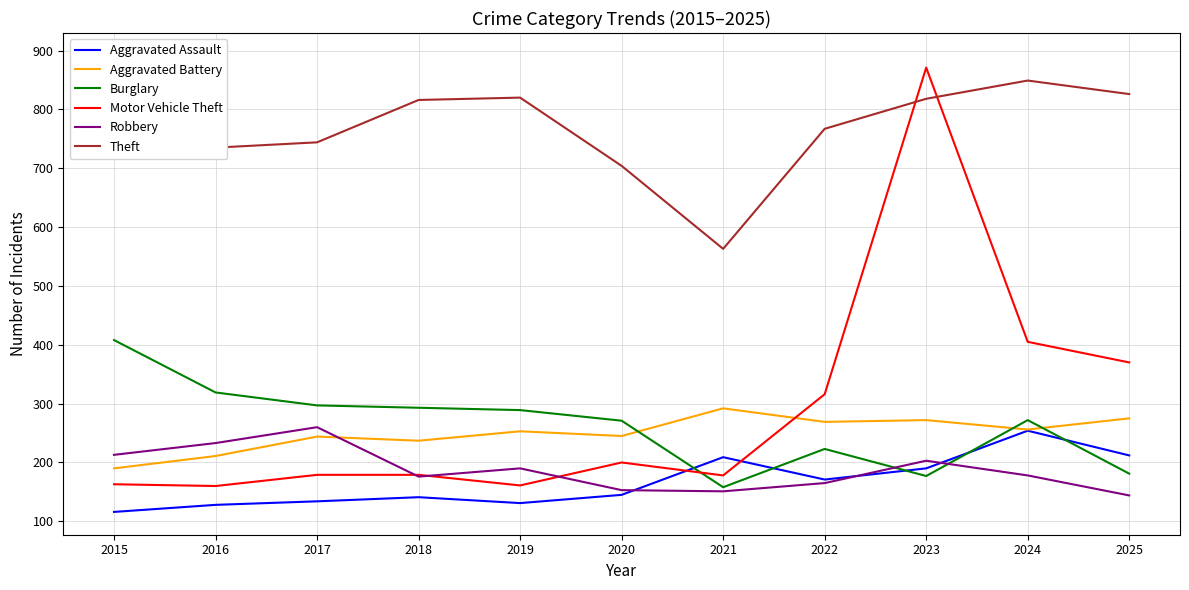

In Motor Vehicle Theft, how many points are lower than both neighbors (excluding endpoints)?

3